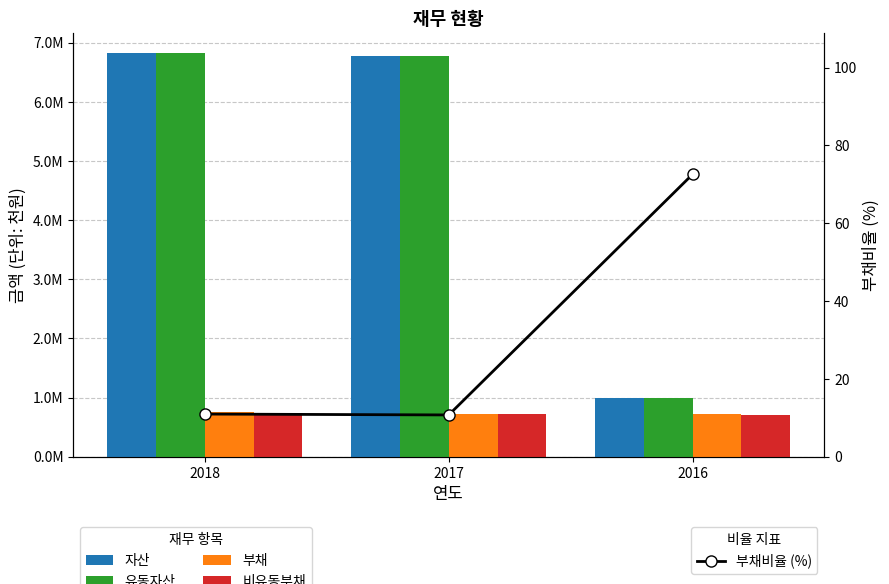

How many data points does each series have?

3